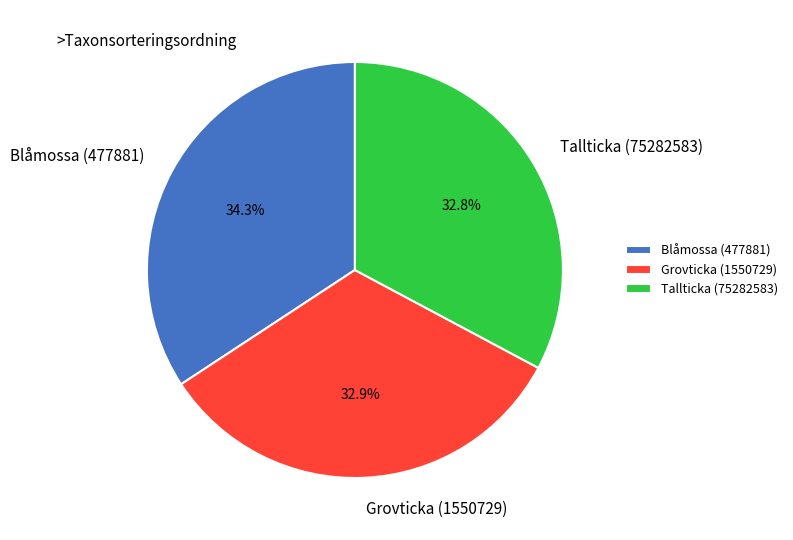

What portion of the pie excludes Blåmossa (477881)?

65.7%